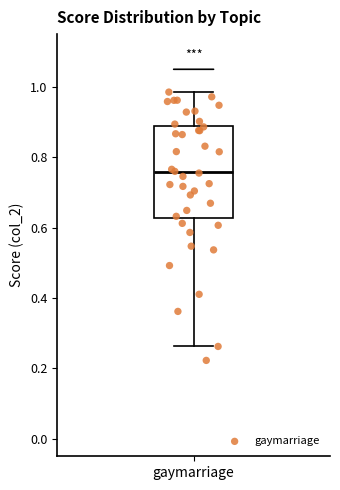

Where does the upper whisker of the box for gaymarriage end on the y-axis? The values are not printed on the chart, so give them approximately, as read against the axis.

0.98